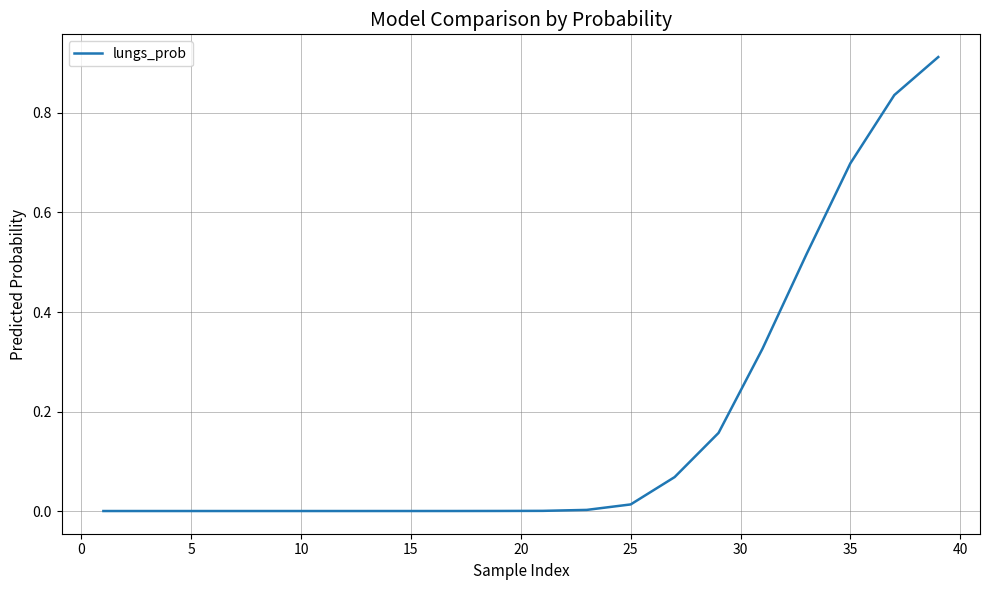

Is it true that the value at 5 is -0.4?

False